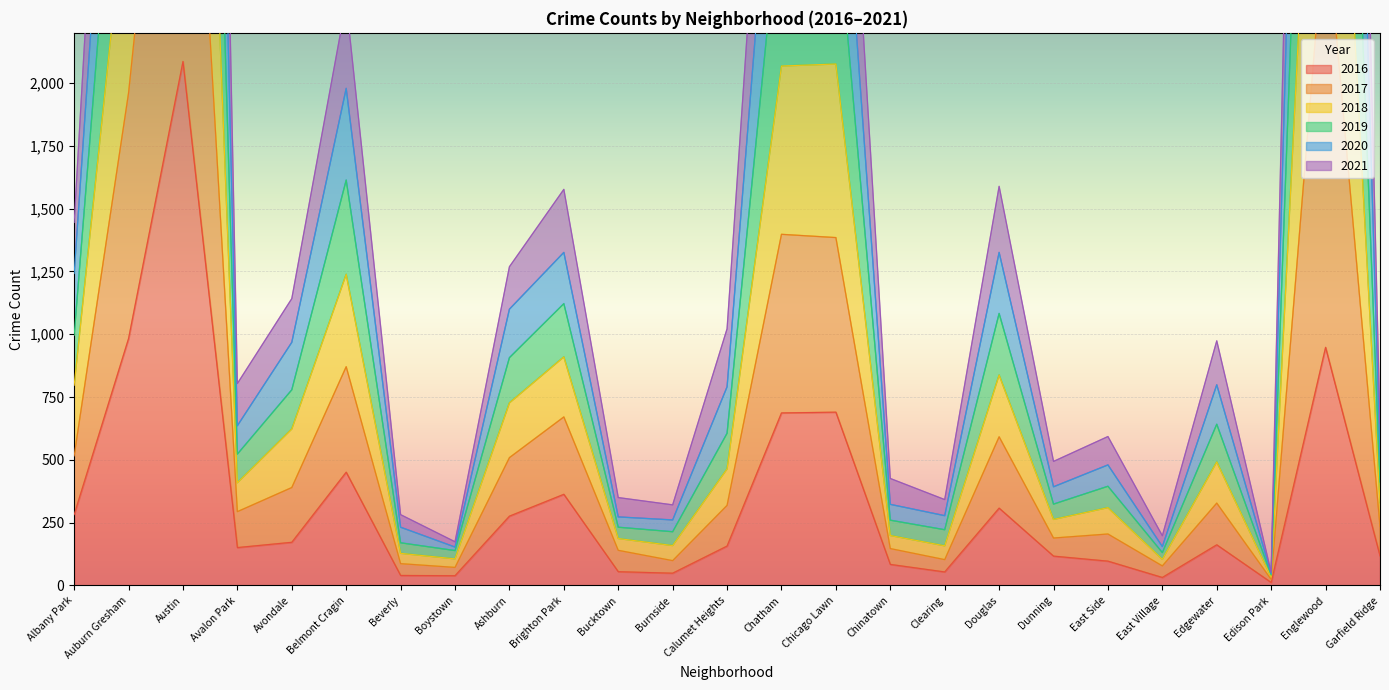

True or false: 2016 has a value of 177 at Douglas.

False